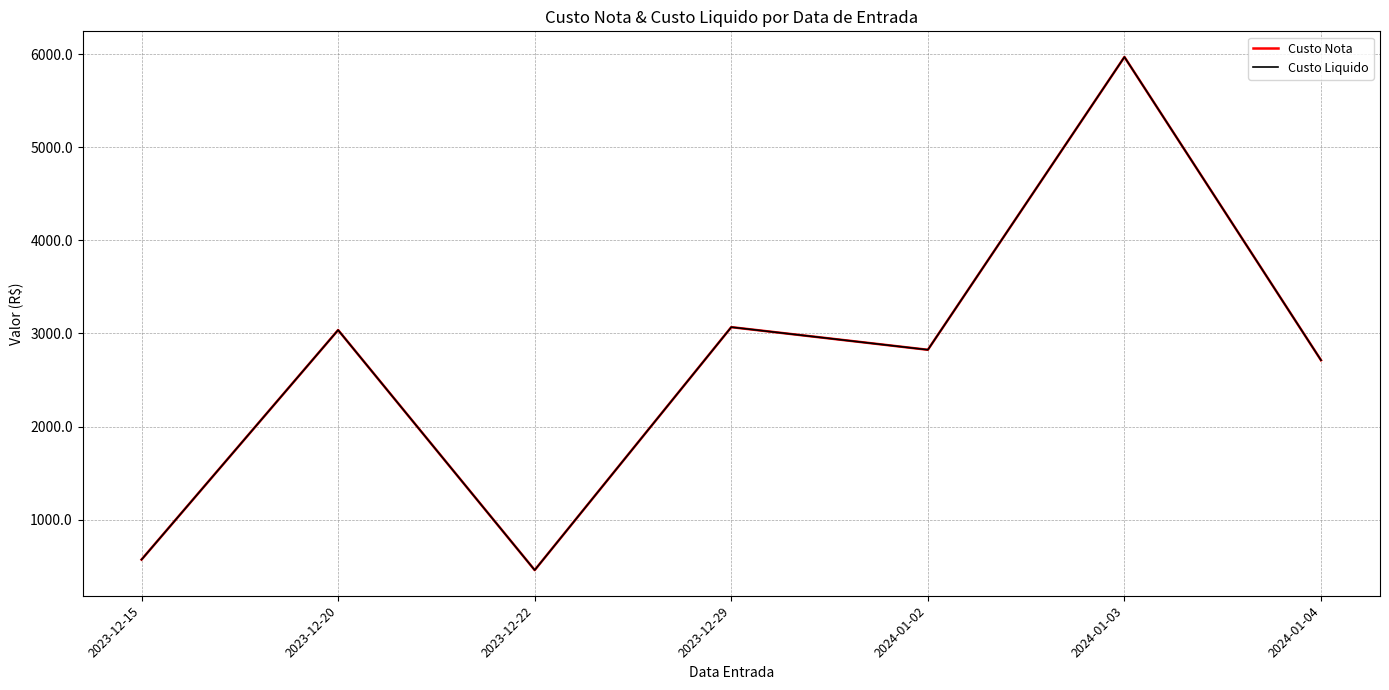

What is the minimum value for Custo Liquido?

460.5